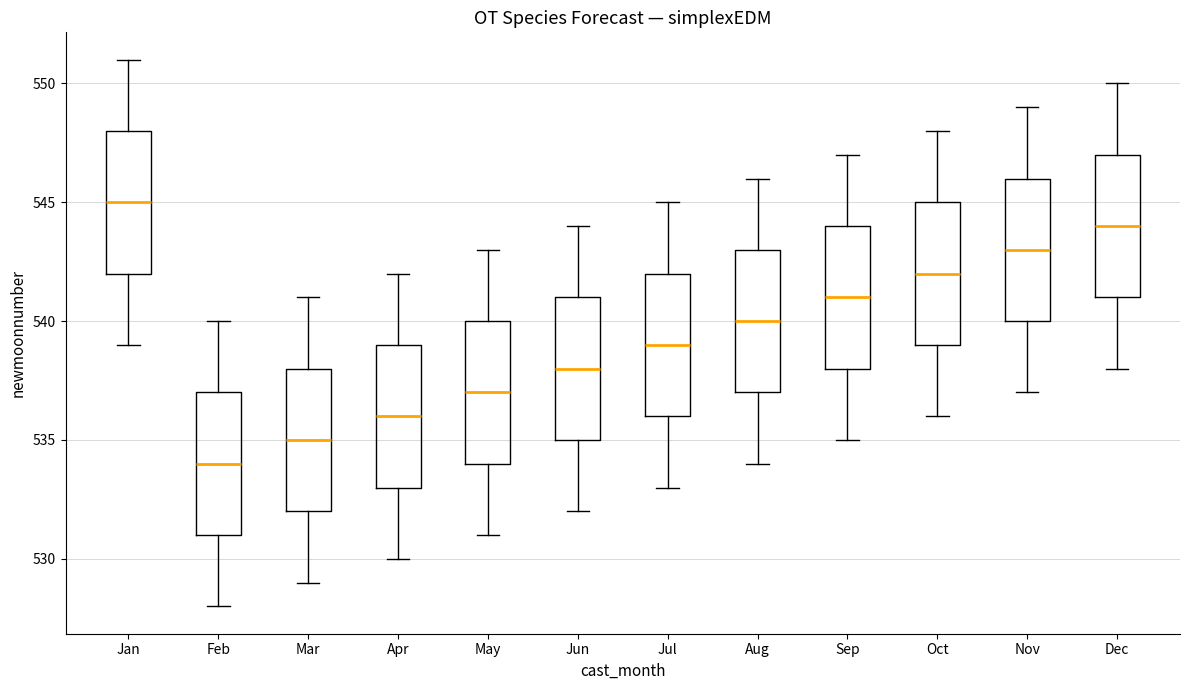

Where is the lower edge of the box for Sep on the y-axis? The values are not printed on the chart, so give them approximately, as read against the axis.

538